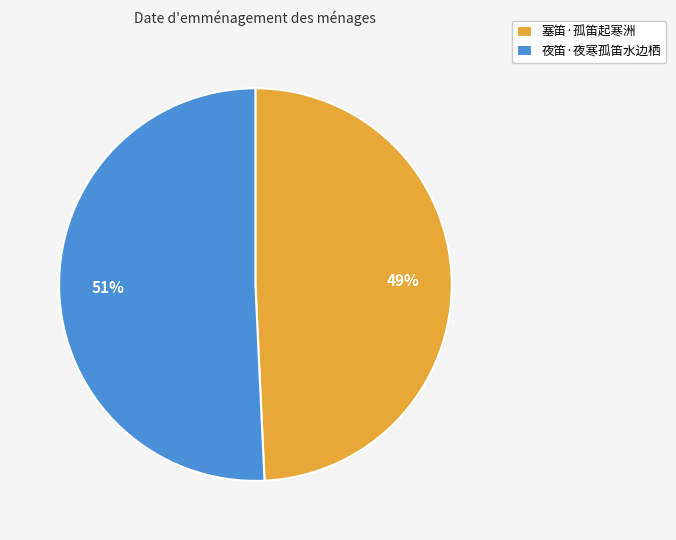

Is the sum of 塞笛·孤笛起寒洲 and 夜笛·夜寒孤笛水边栖 greater than half?

Yes